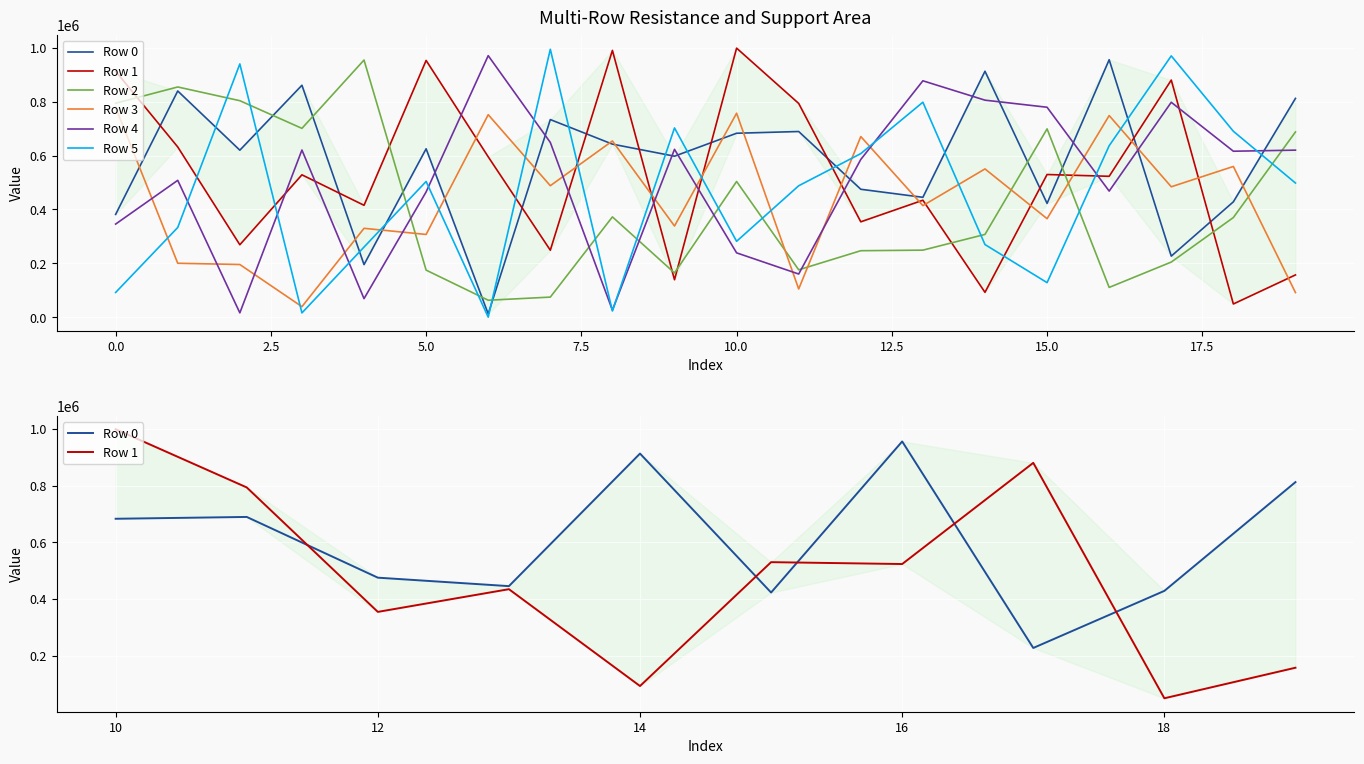

Which label corresponds to the smallest value in the chart?

6